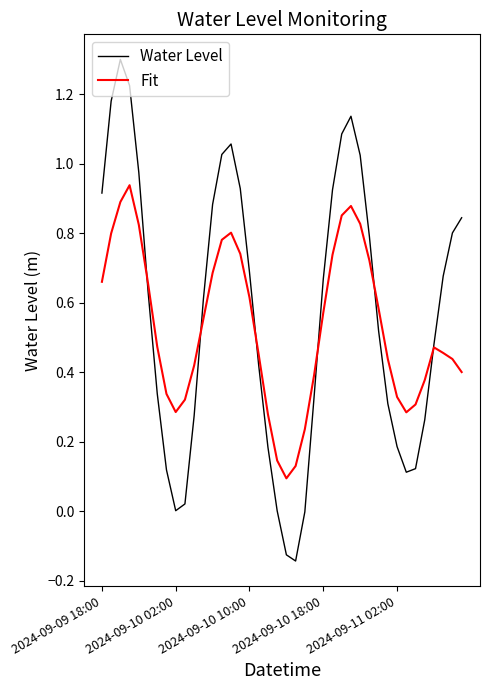

What is the greatest value displayed?

1.3